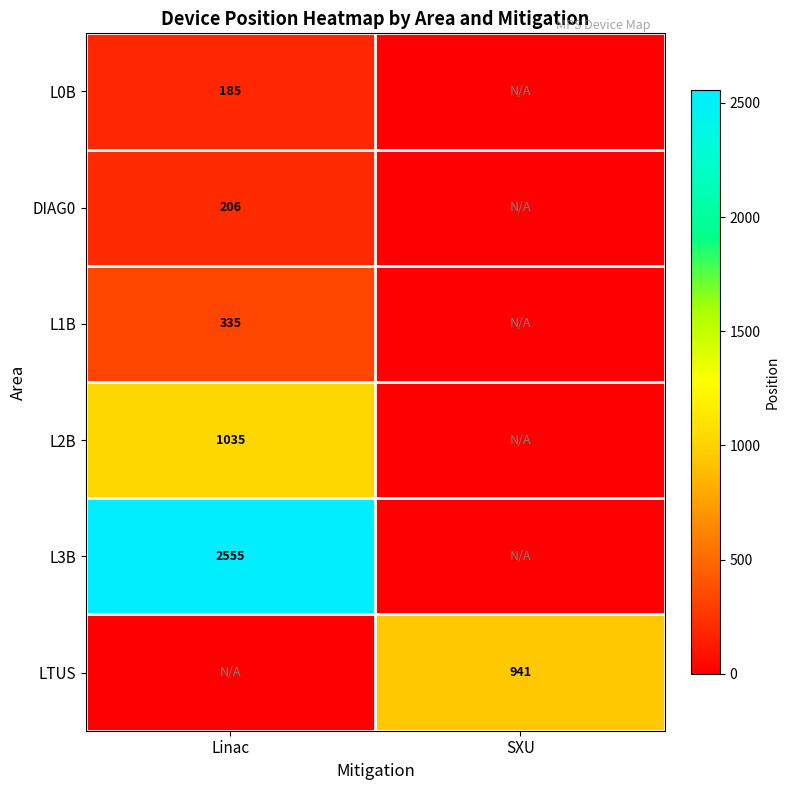

True or false: L2B has a value of 232 at Linac.

False